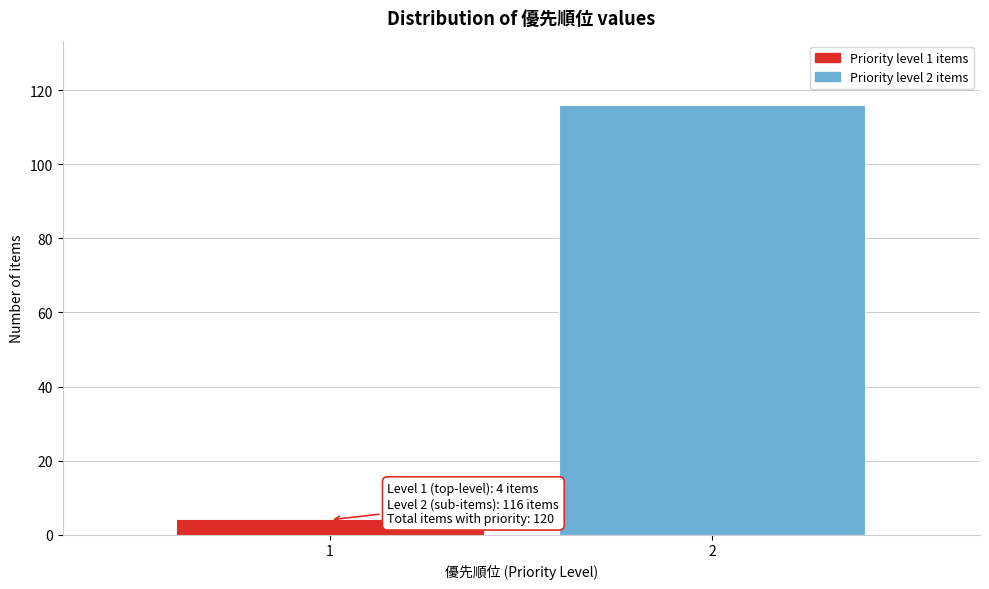

Reading left to right, what are all the values shown in this chart?

4	116